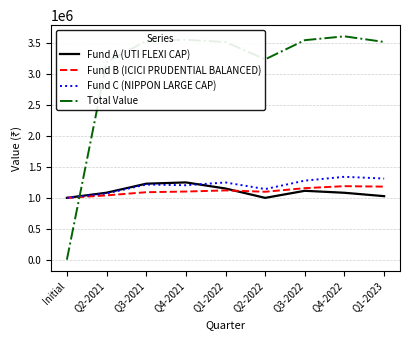

What is the maximum value for Fund A (UTI FLEXI CAP)?

1250187